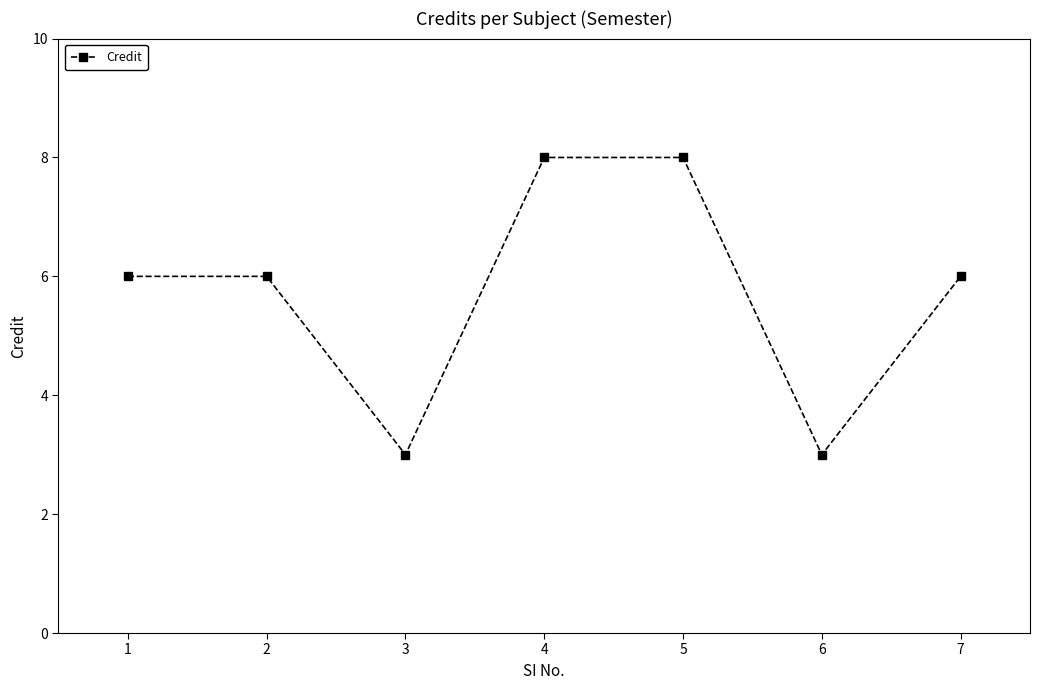

Reading left to right, extract all data points from this chart.

1=6	2=6	3=3	4=8	5=8	6=3	7=6